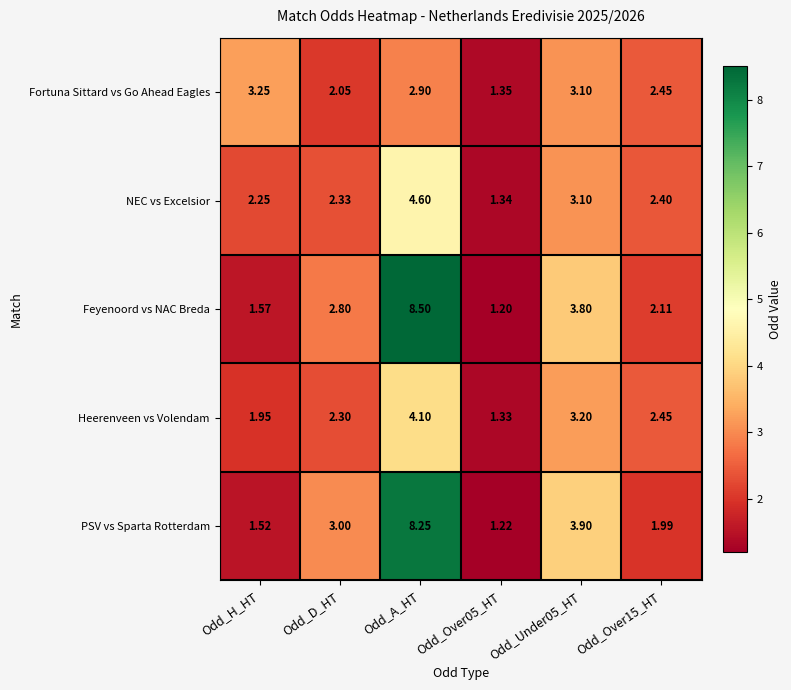

How many categories are shown in the chart?

6